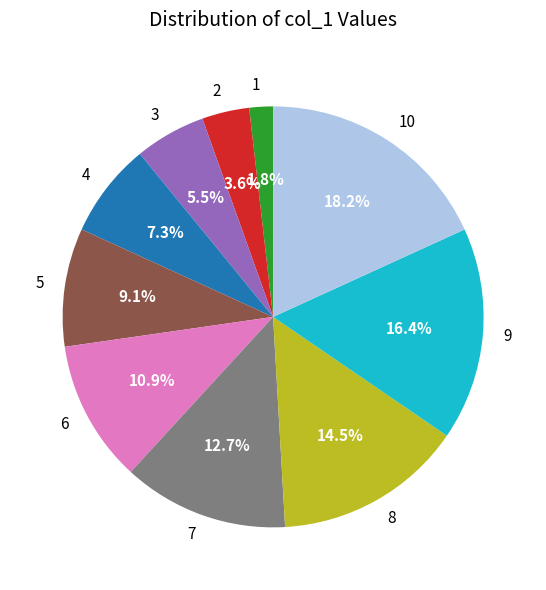

True or false: 7 accounts for 20% of the total.

False